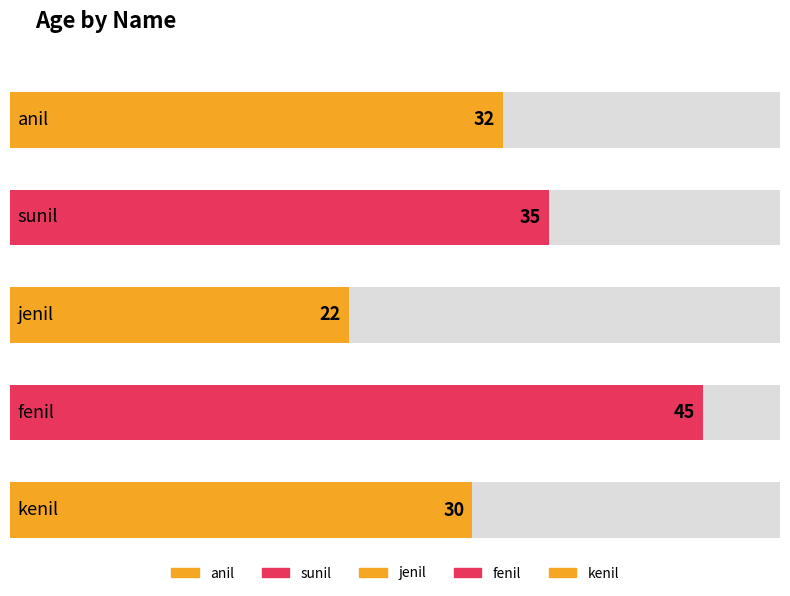

Rank the categories by value from highest to lowest.

fenil, sunil, anil, kenil, jenil